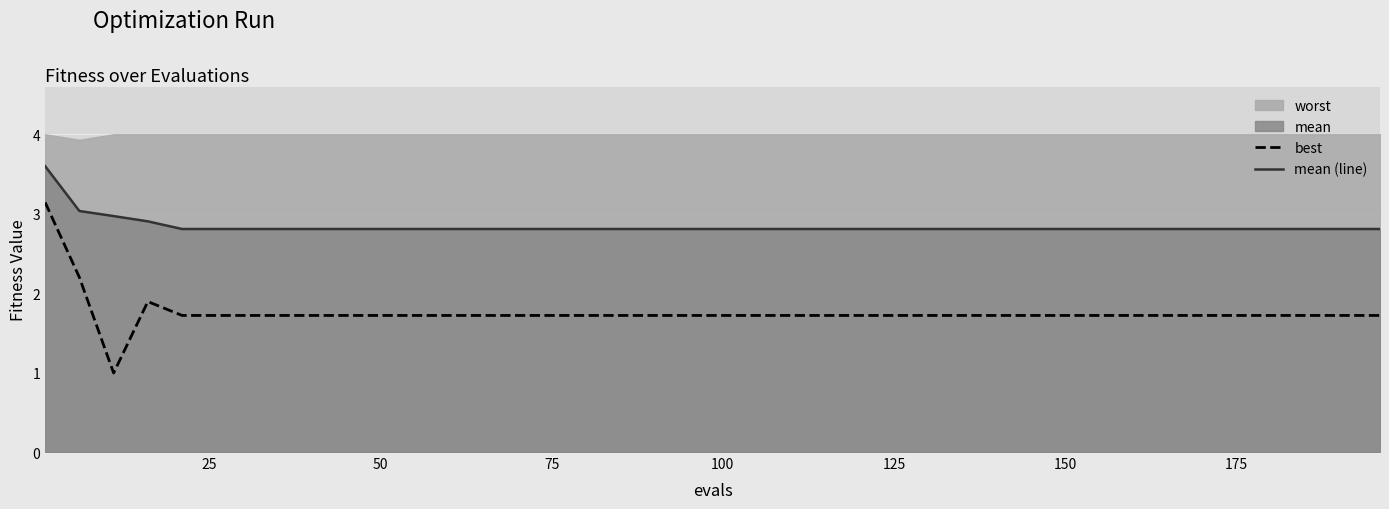

What is the lowest value of the best series?

1.0